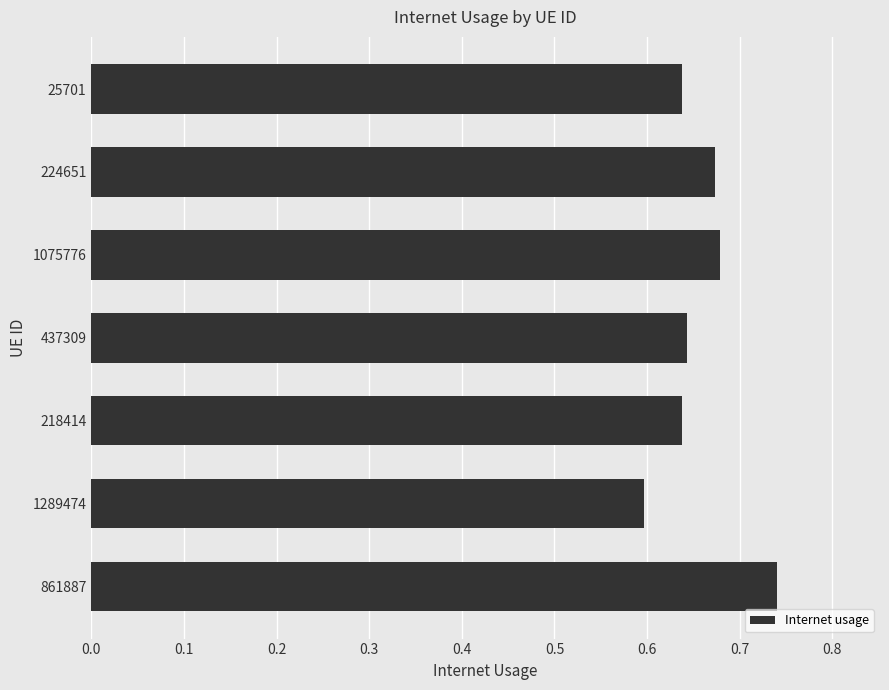

Which has a higher value, 218414 or 224651?

224651